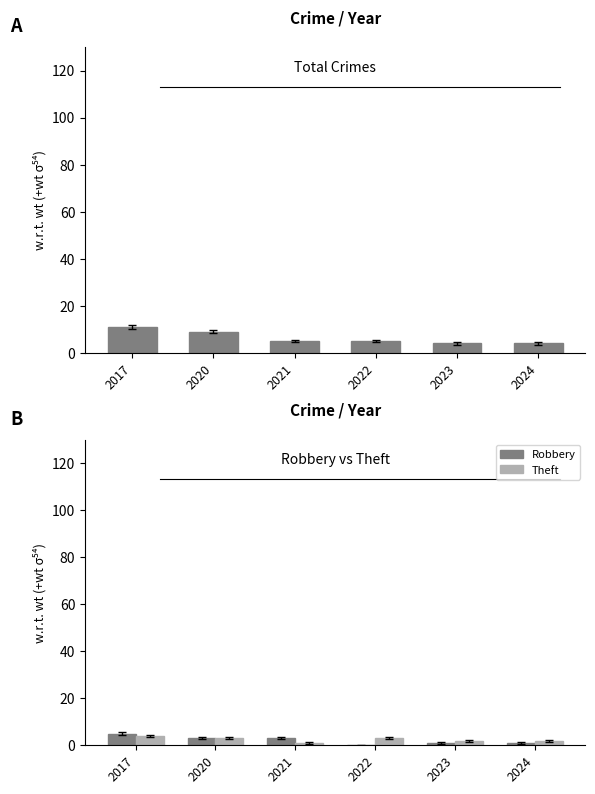

What is the sum of all Theft values?

15